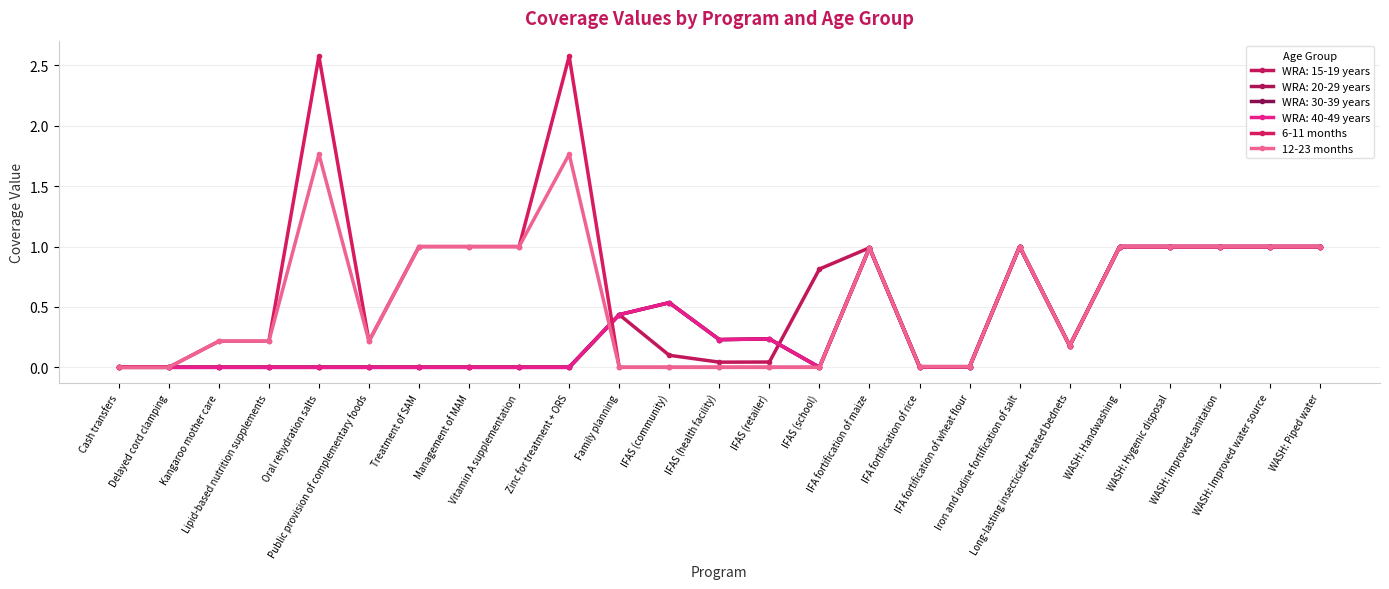

True or false: 12-23 months and 6-11 months intersect in this chart.

False